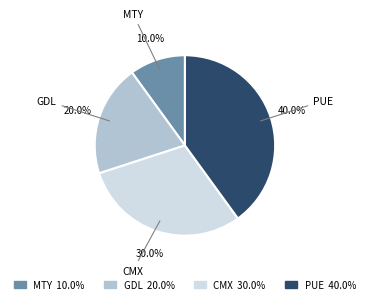

To the nearest percent, what is the difference between the largest and smallest slice percentages?

30%